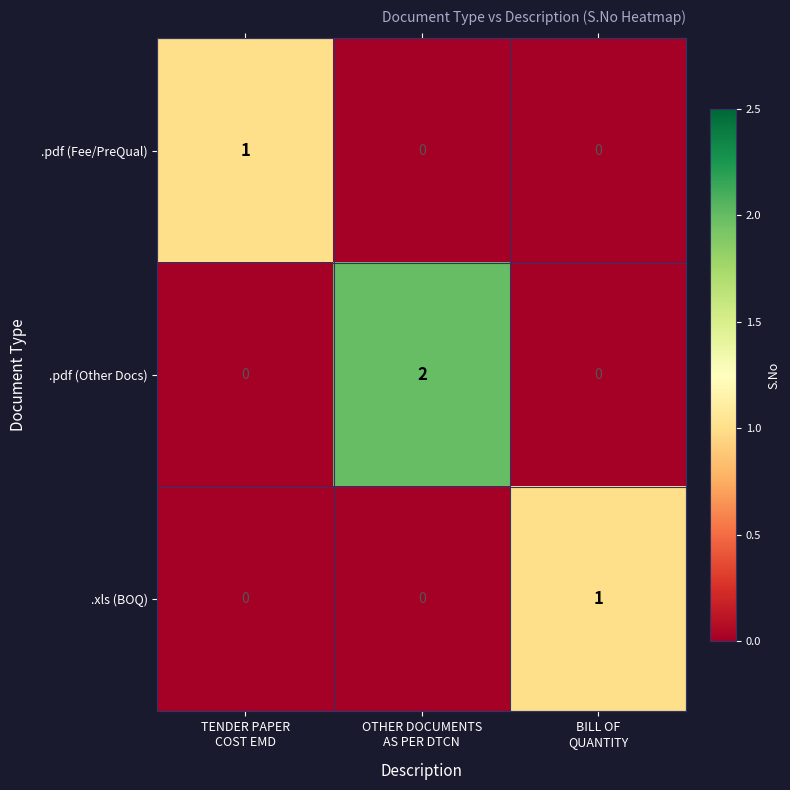

Count the number of categories in the chart.

3